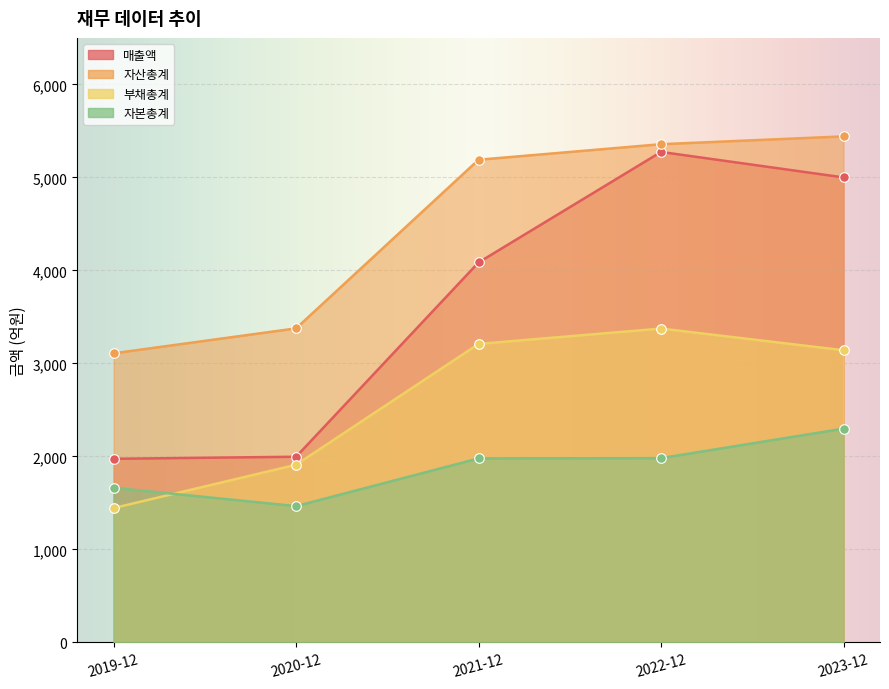

At how many categories does at least one series exceed 3715?

3